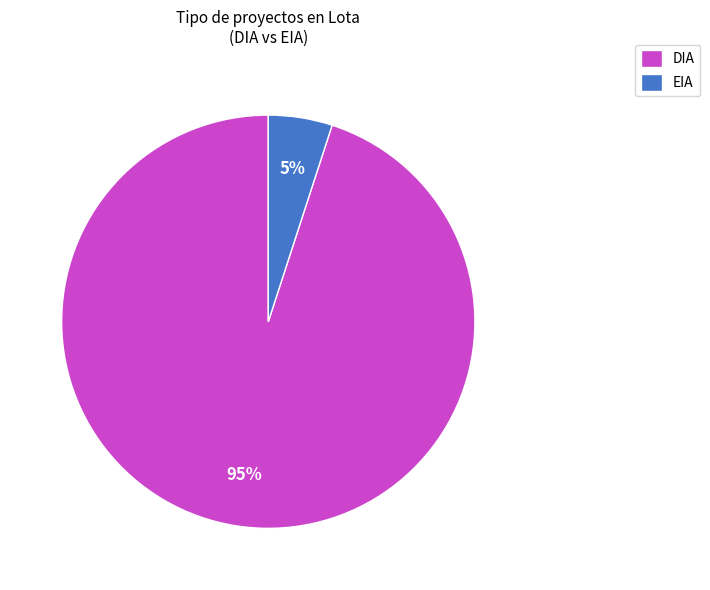

Rank the categories by value from lowest to highest.

EIA, DIA